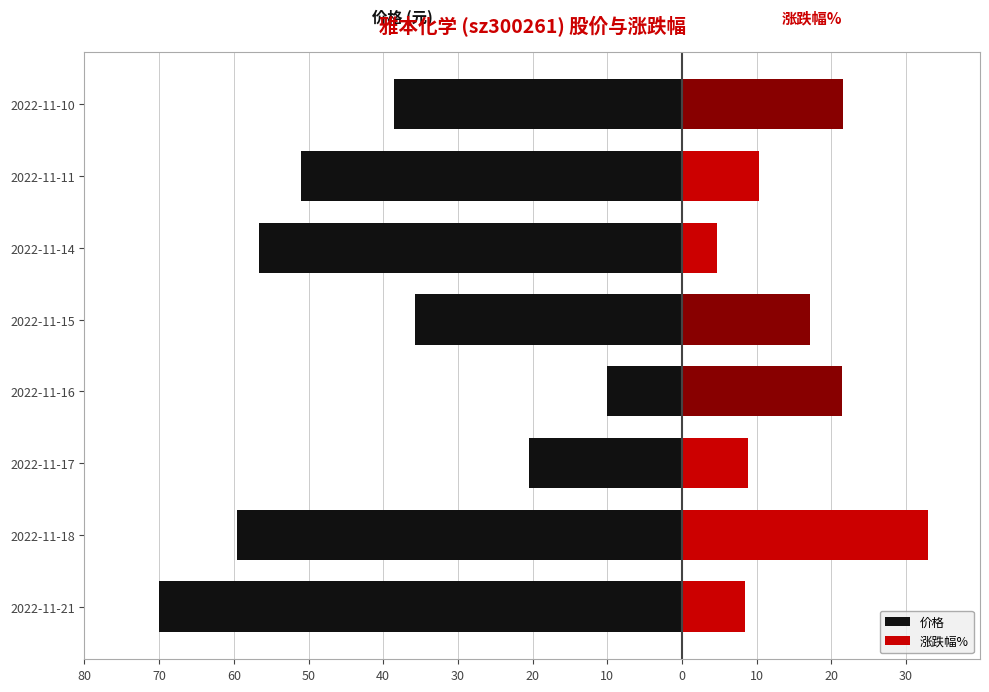

Is it true that 涨跌幅% equals 21.6 at 2022-11-10?

True